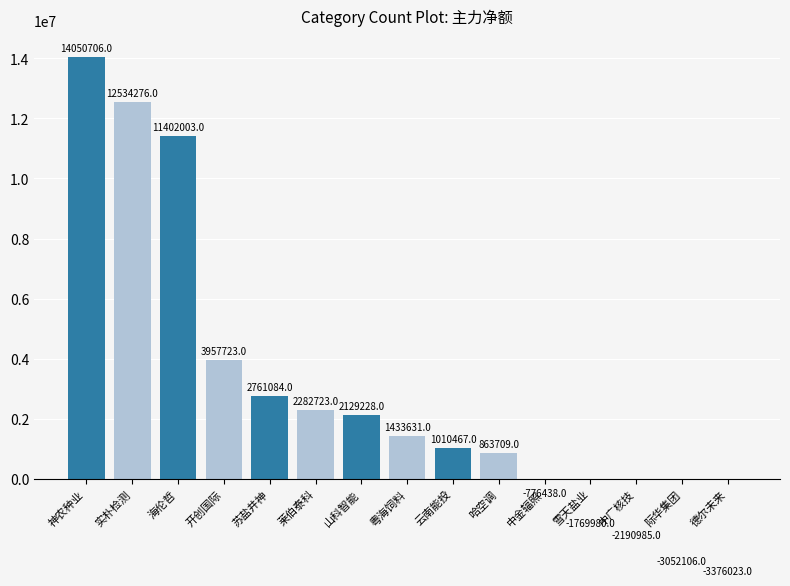

How many bars are there in total?

15